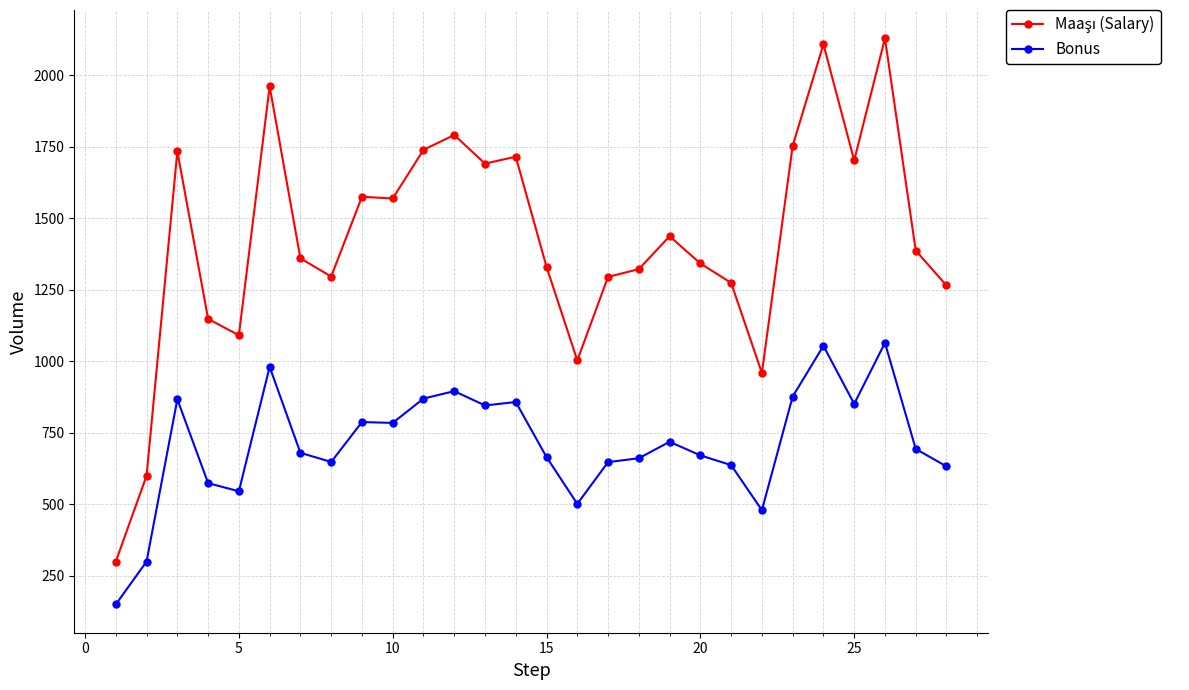

At how many categories does at least one series exceed 379?

27